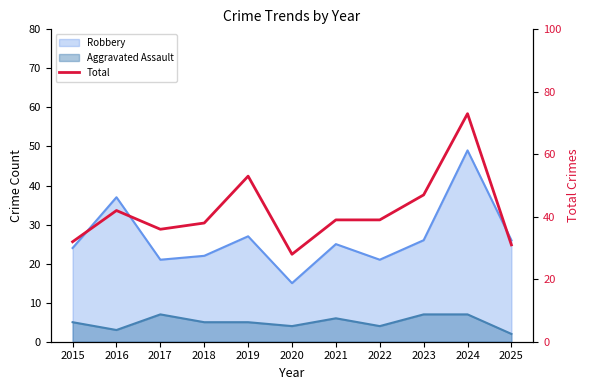

Where is the first local minimum?

2017